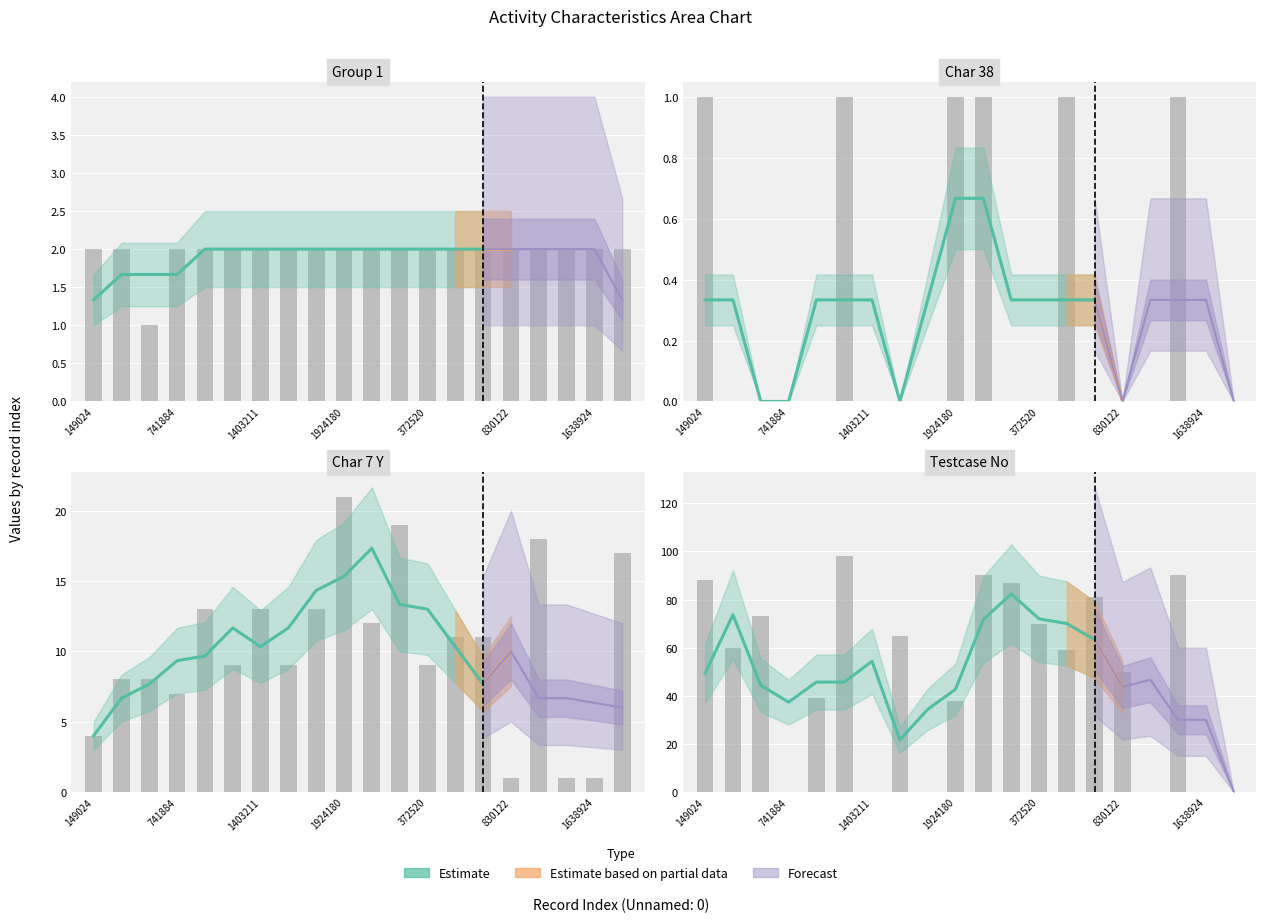

What is the difference between the maximum and minimum values?

60.7